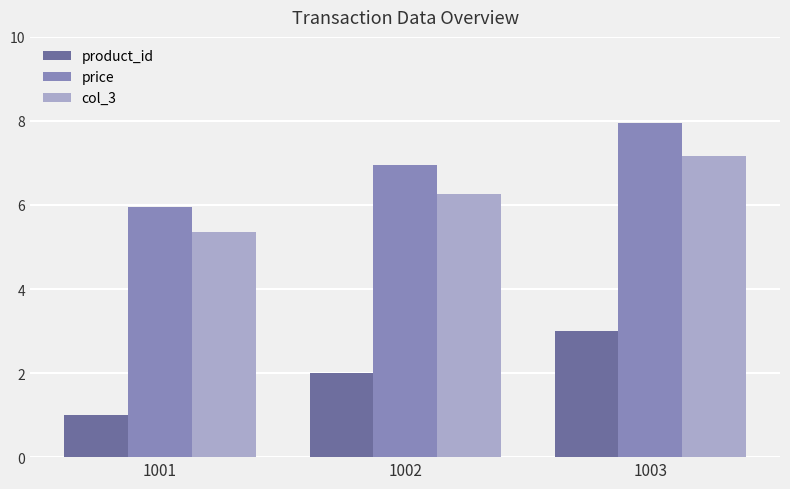

What are all the series names shown in the legend?

product_id, price, col_3